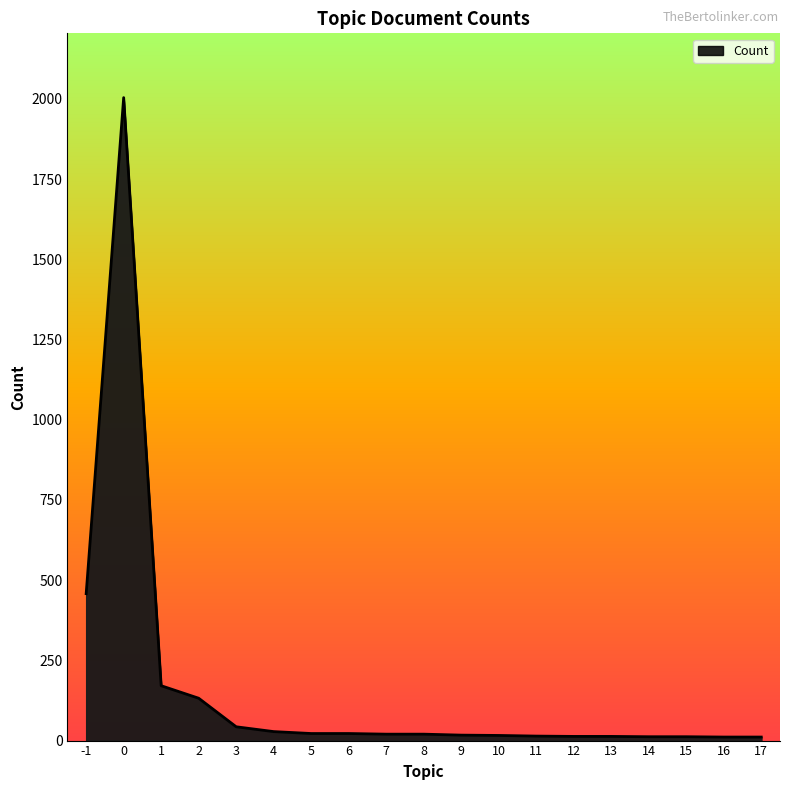

What is the greatest value displayed?

2004